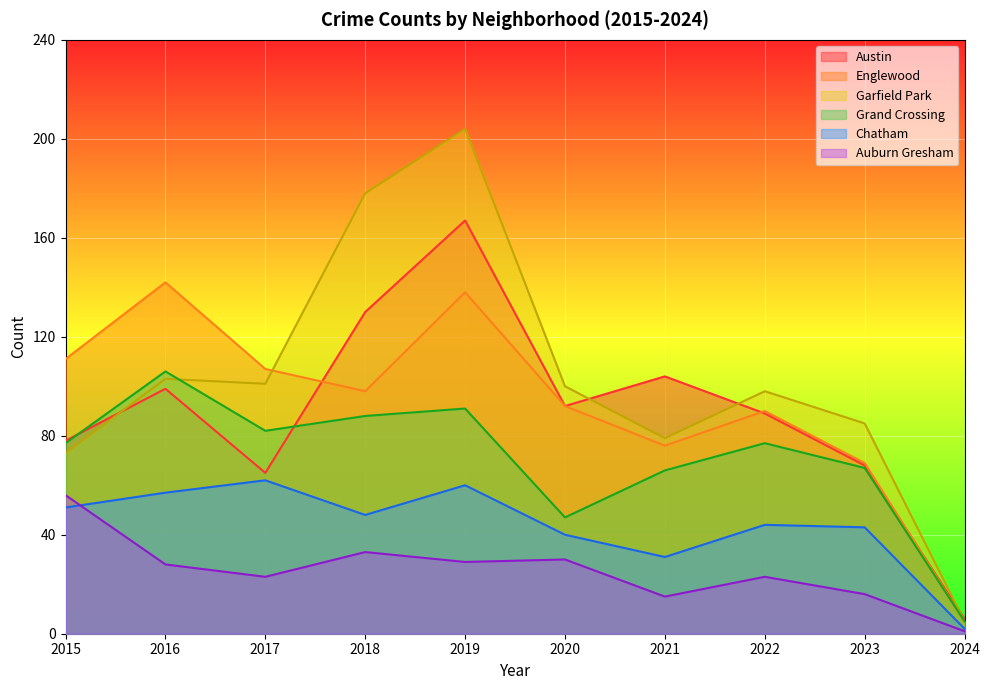

Reading left to right, extract all data points from this chart.

Austin: 2015=78	2016=99	2017=65	2018=130	2019=167	2020=92	2021=104	2022=89	2023=68	2024=6
Englewood: 2015=111	2016=142	2017=107	2018=98	2019=138	2020=92	2021=76	2022=90	2023=69	2024=5
Garfield Park: 2015=73	2016=103	2017=101	2018=178	2019=204	2020=100	2021=79	2022=98	2023=85	2024=5
Grand Crossing: 2015=77	2016=106	2017=82	2018=88	2019=91	2020=47	2021=66	2022=77	2023=67	2024=5
Chatham: 2015=51	2016=57	2017=62	2018=48	2019=60	2020=40	2021=31	2022=44	2023=43	2024=2
Auburn Gresham: 2015=56	2016=28	2017=23	2018=33	2019=29	2020=30	2021=15	2022=23	2023=16	2024=1